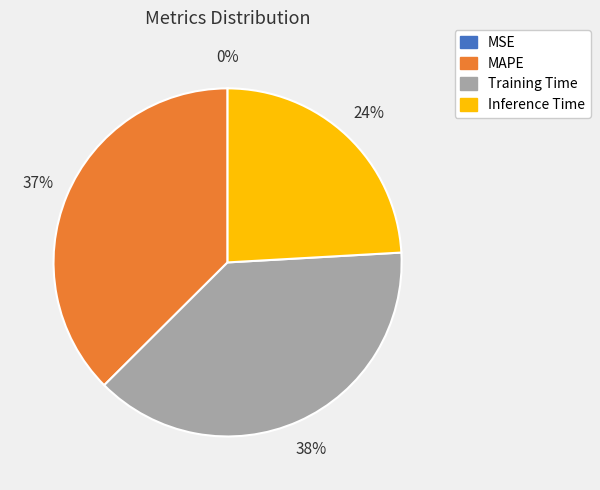

To the nearest percent, what is the difference between the largest and smallest slice percentages?

38%